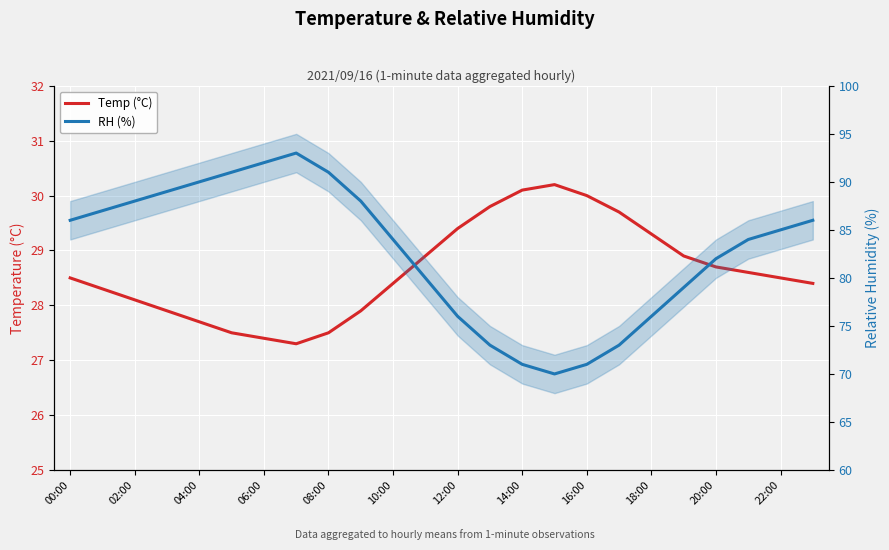

Rank the series by their maximum value, from highest to lowest.

RH (%), Temp (°C)